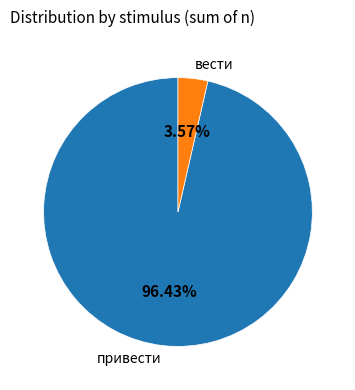

What is the ratio of the value at привести to the value at вести?

27.0